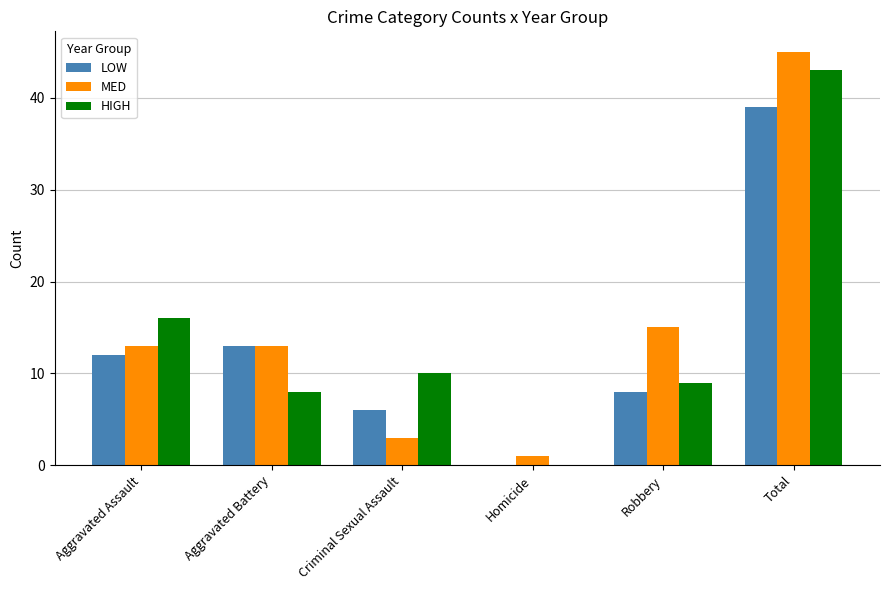

Are the bars grouped side by side (vs. stacked)?

Yes